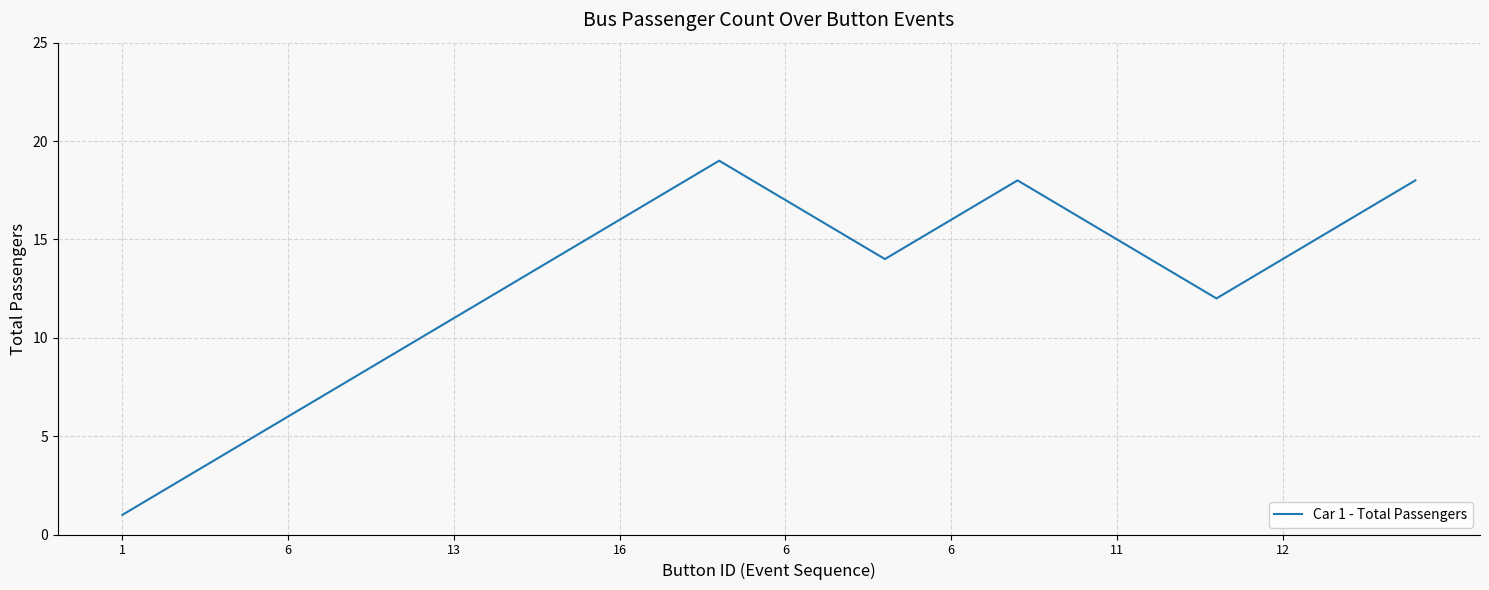

What is the difference between the maximum and minimum values?

18